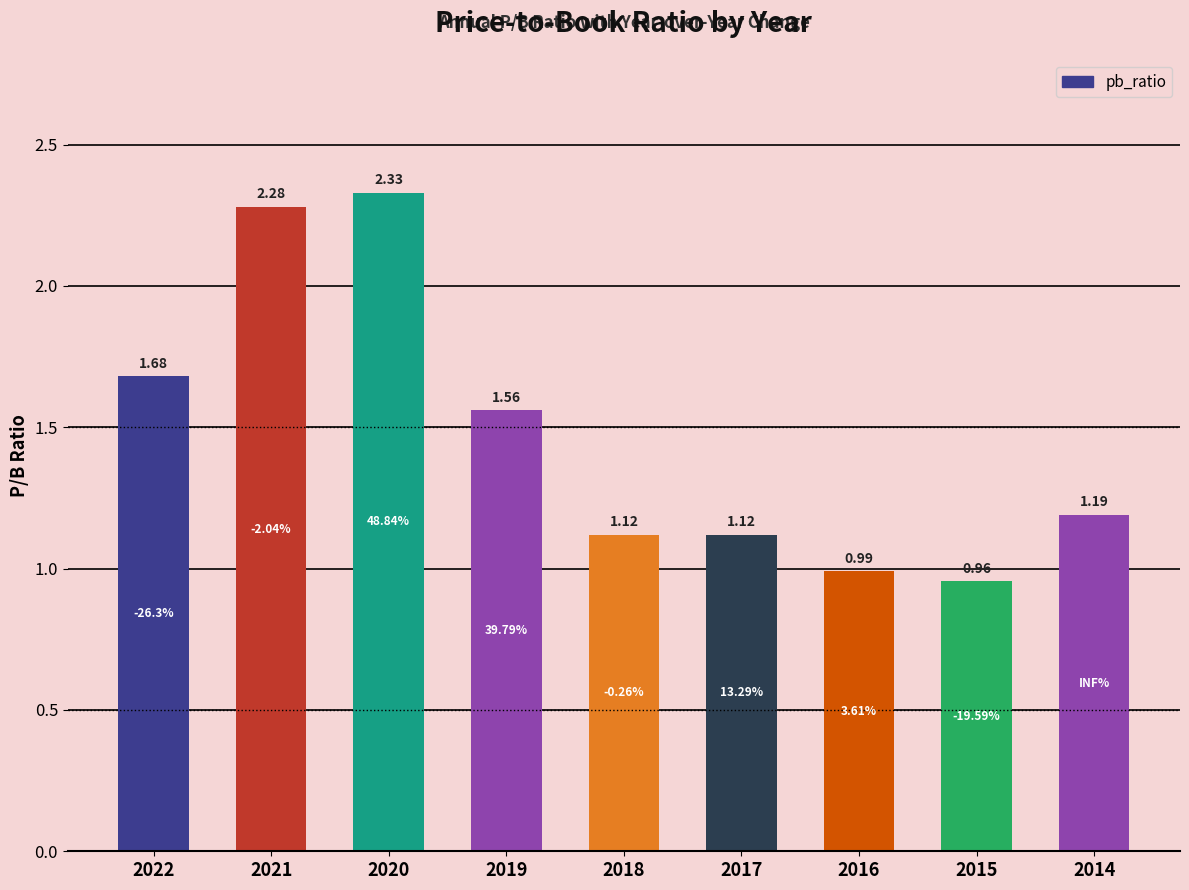

At which label is the value closest to 1?

2016